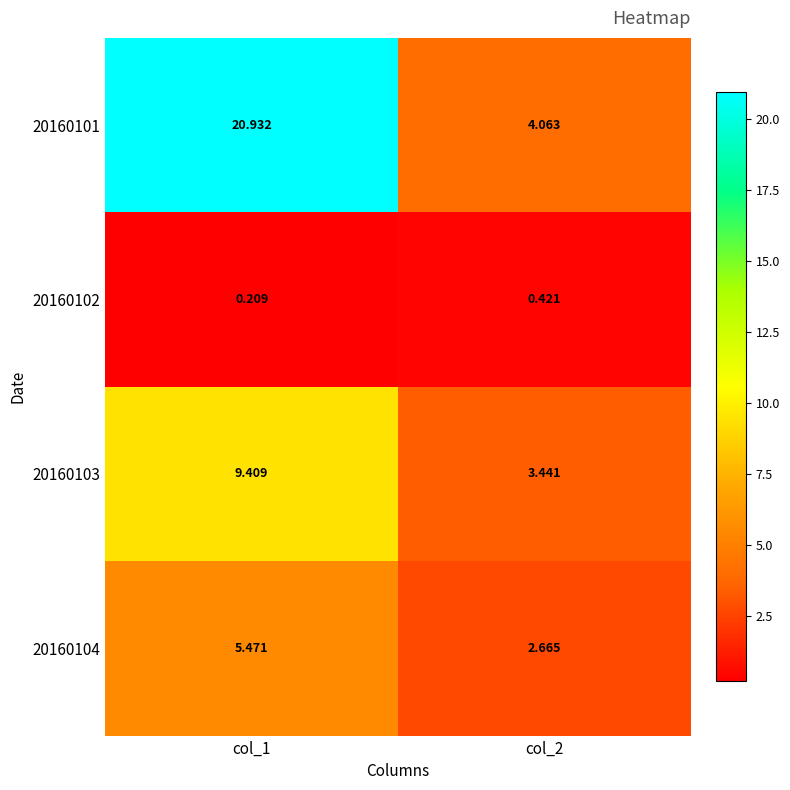

Which series changed the most between col_1 and col_2?

20160101